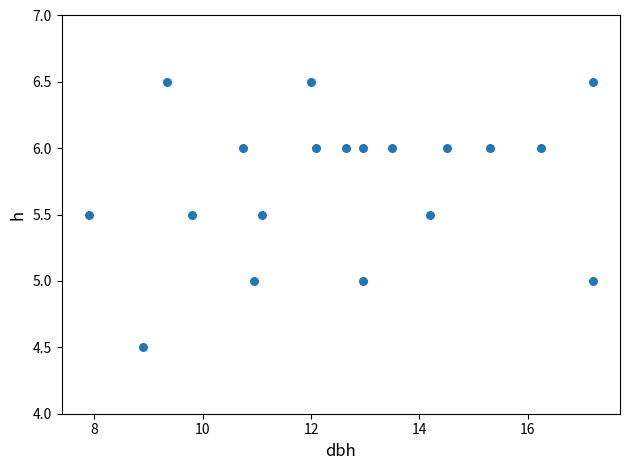

What is the range of Y values (max minus min)?

2.0